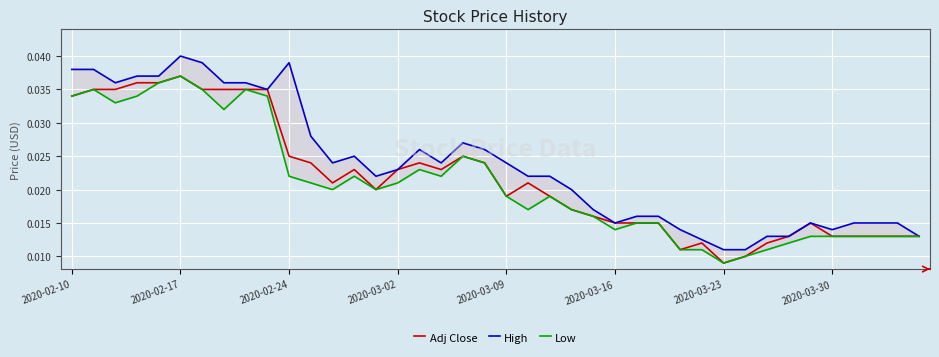

Count the Low values in the range 0 to 1.

40